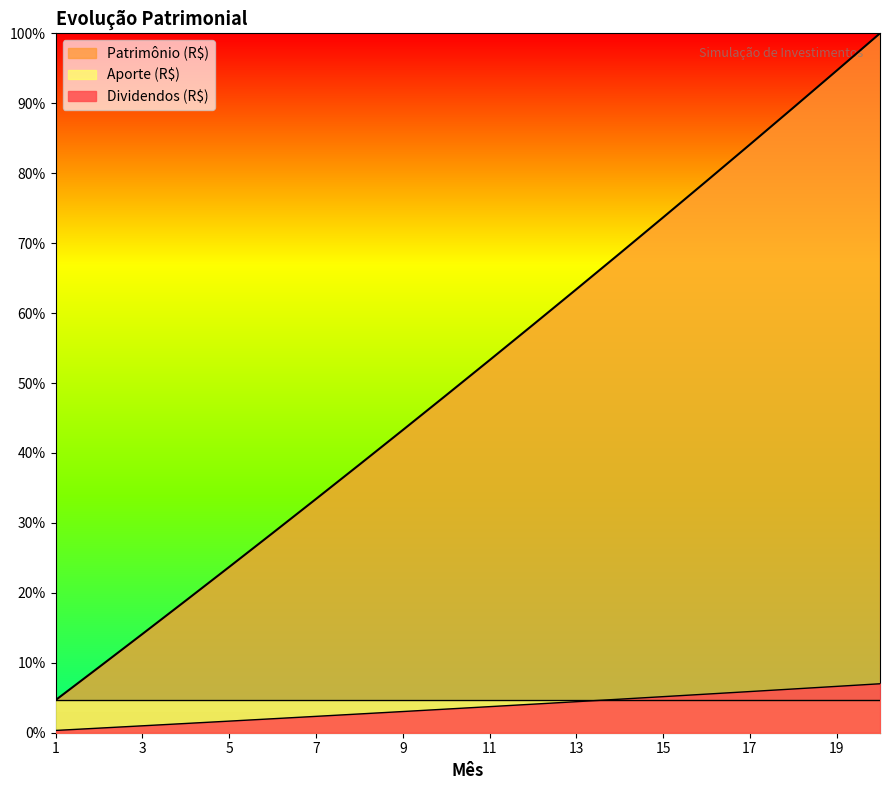

Which series has the widest spread of values?

Patrimônio (R$)